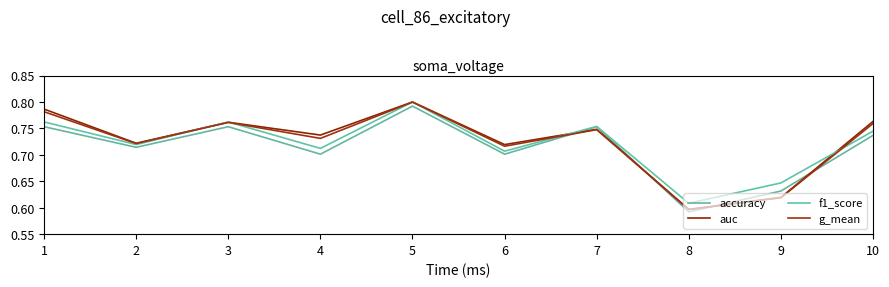

Which series has the largest total across all categories?

auc